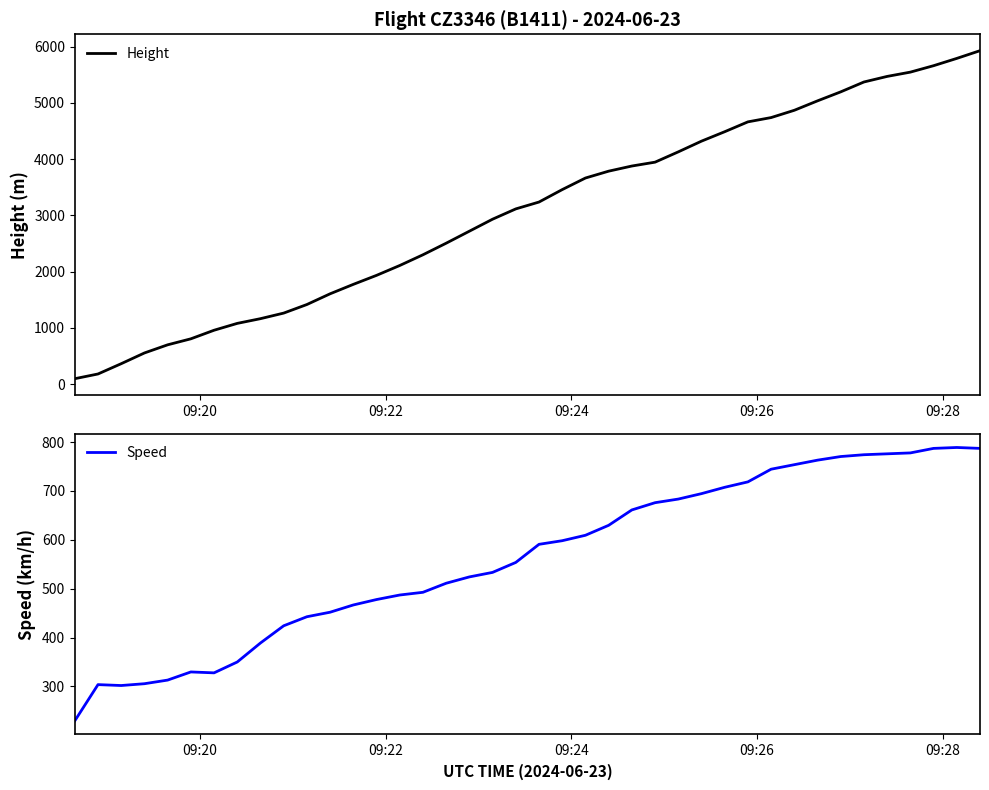

How many lines are shown in the chart?

2